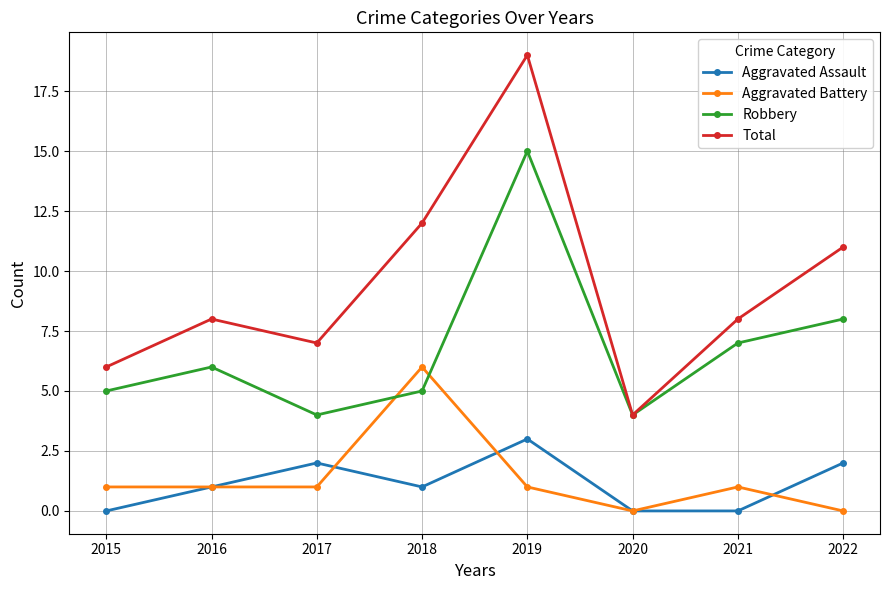

At which label is Total closest to 11?

2022